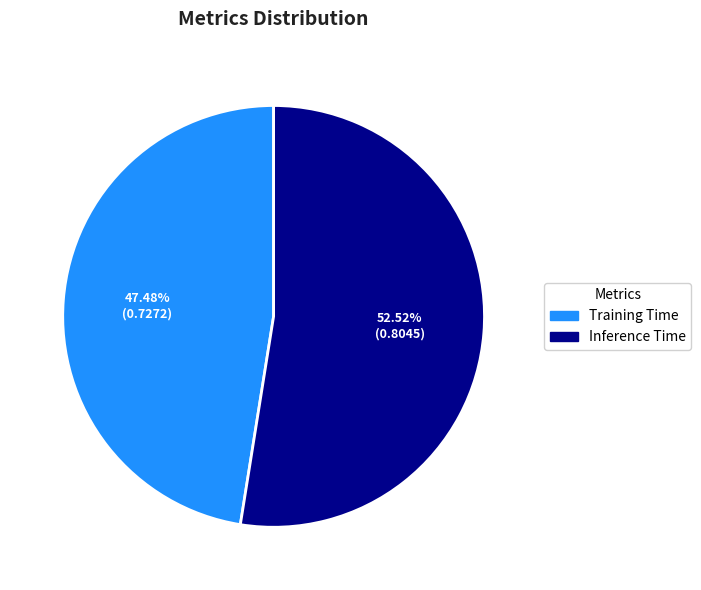

Which category has the biggest portion of the pie?

Inference Time